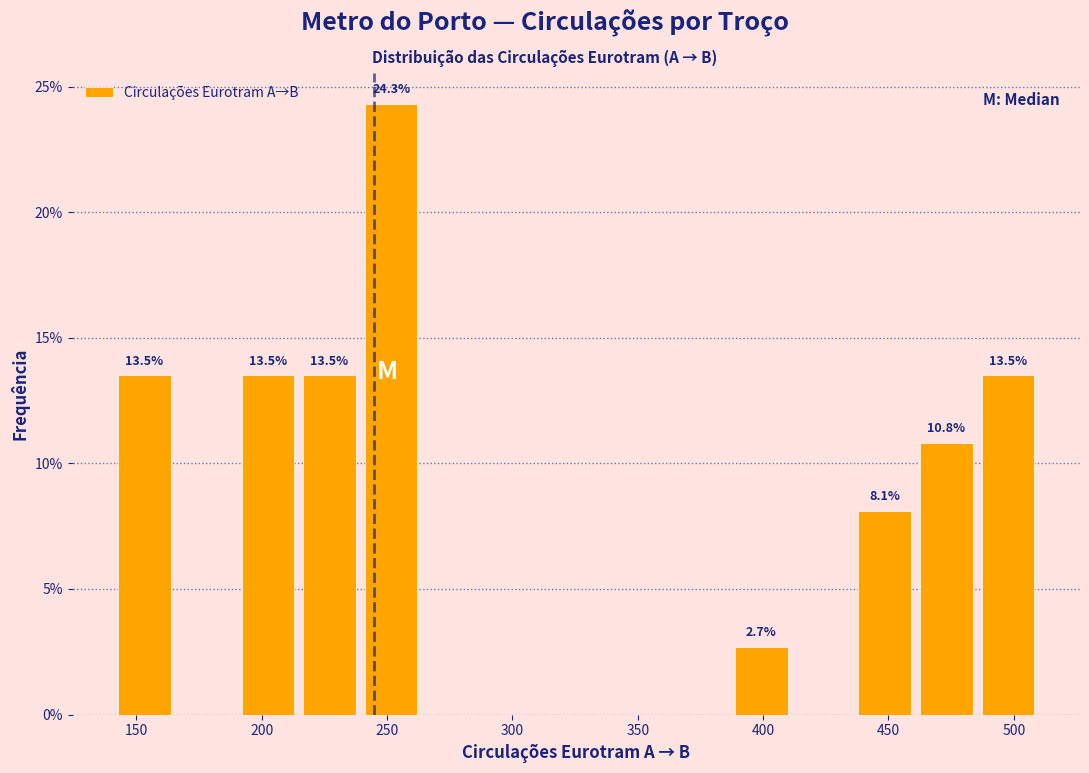

Which range on the x-axis has the tallest bar?

240 to 265